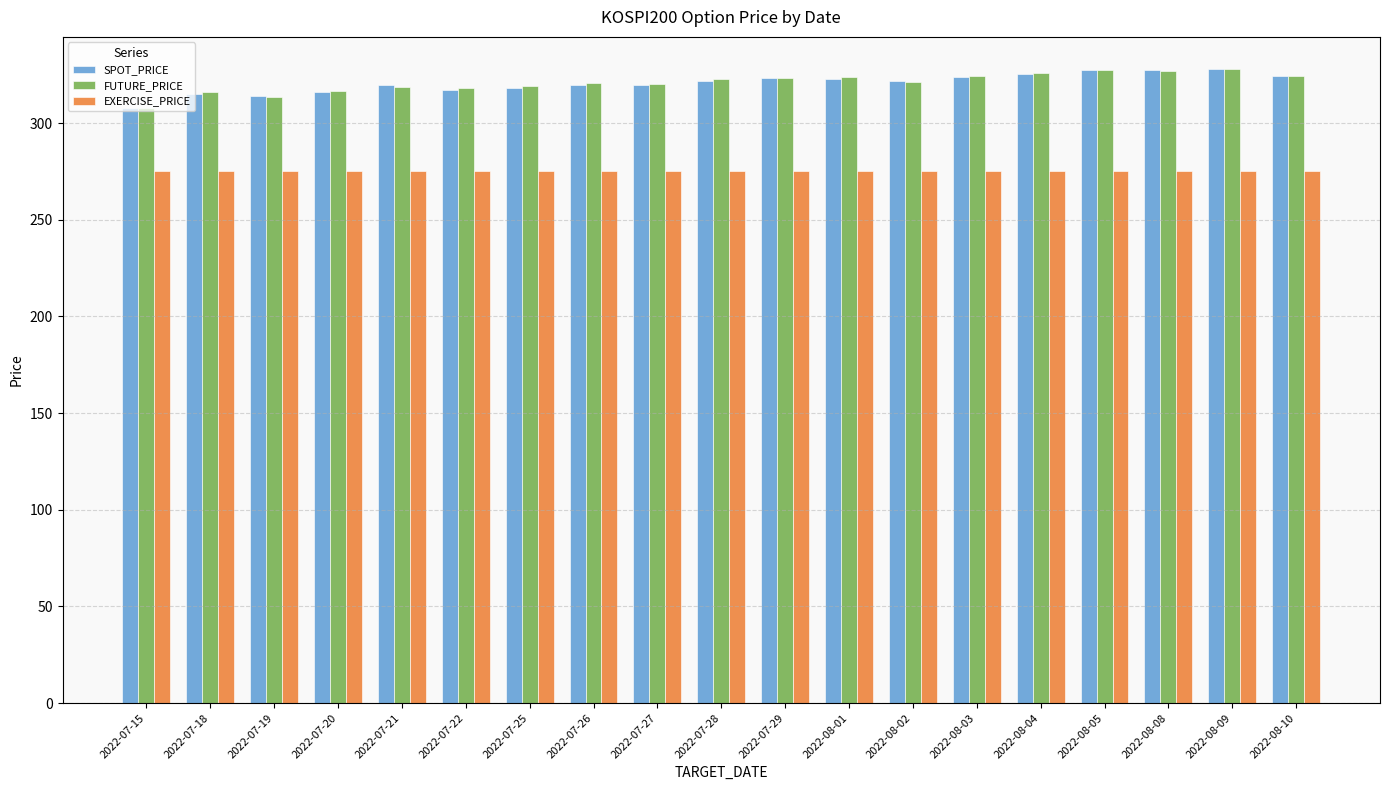

What is the greatest value displayed?

328.2